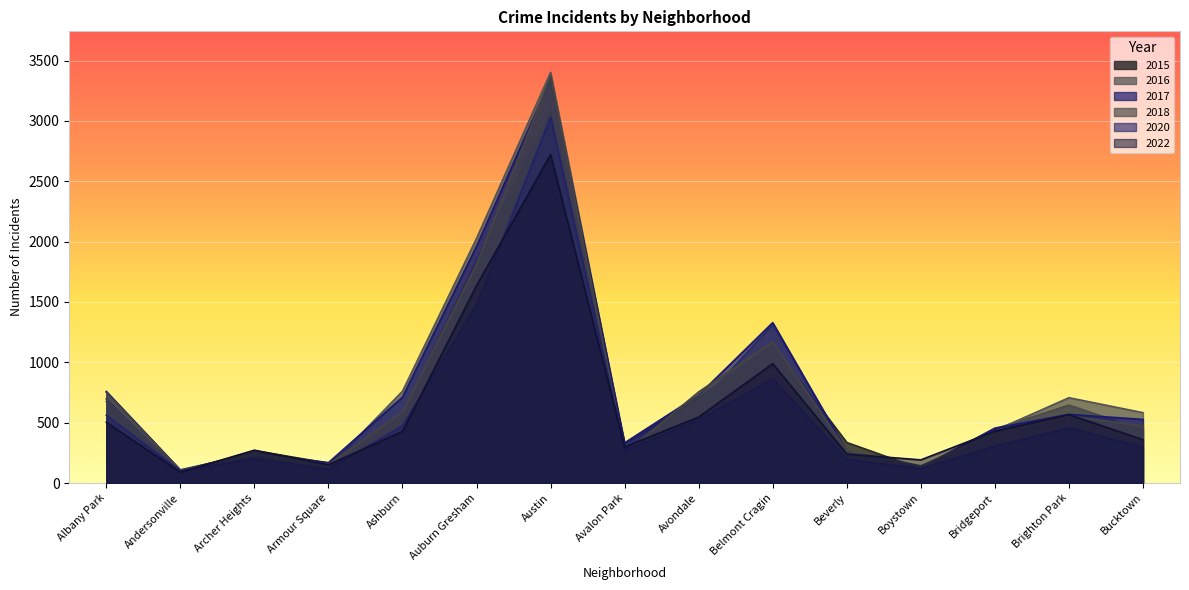

What is the label of the 5th point from the right?

Beverly